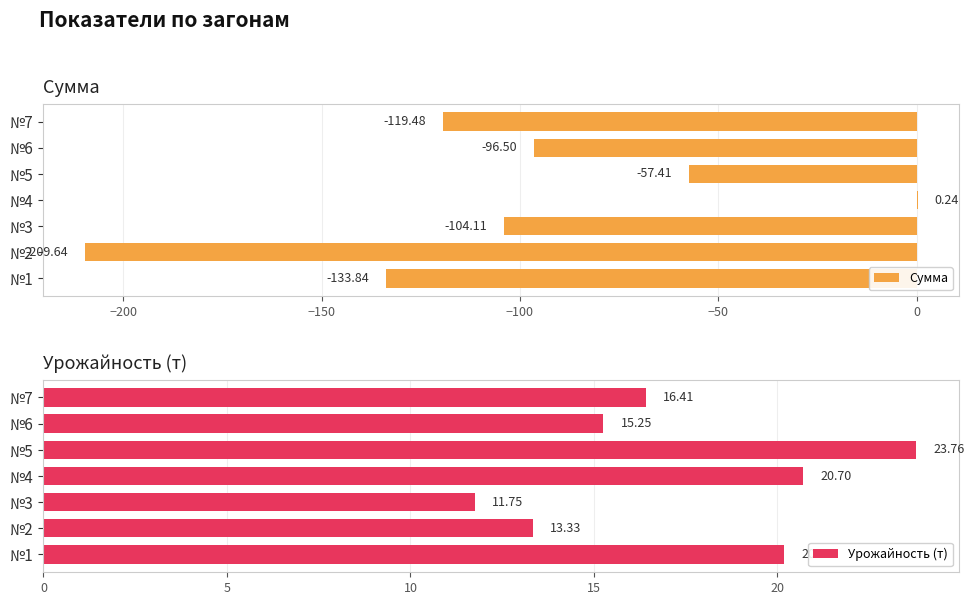

What is the value of the Сумма bar at the 6th from the left?

-96.5